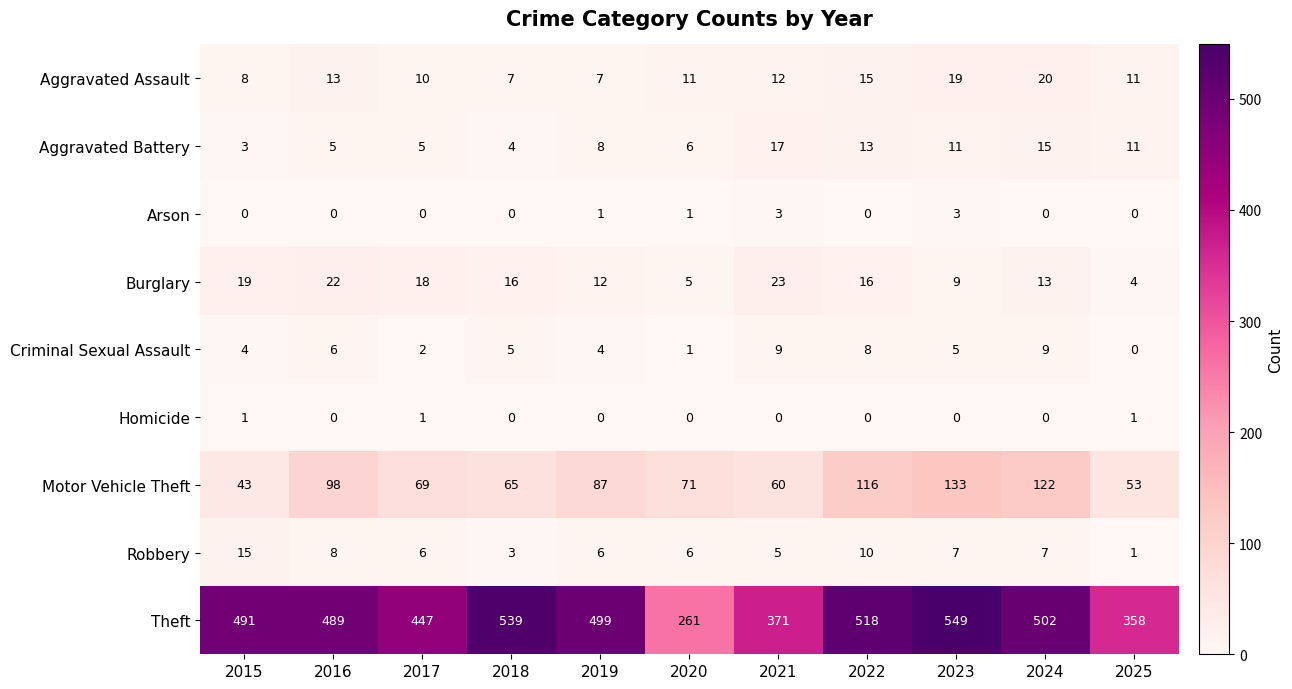

Rank the series at 2023 from lowest to highest value.

Homicide, Arson, Criminal Sexual Assault, Robbery, Burglary, Aggravated Battery, Aggravated Assault, Motor Vehicle Theft, Theft